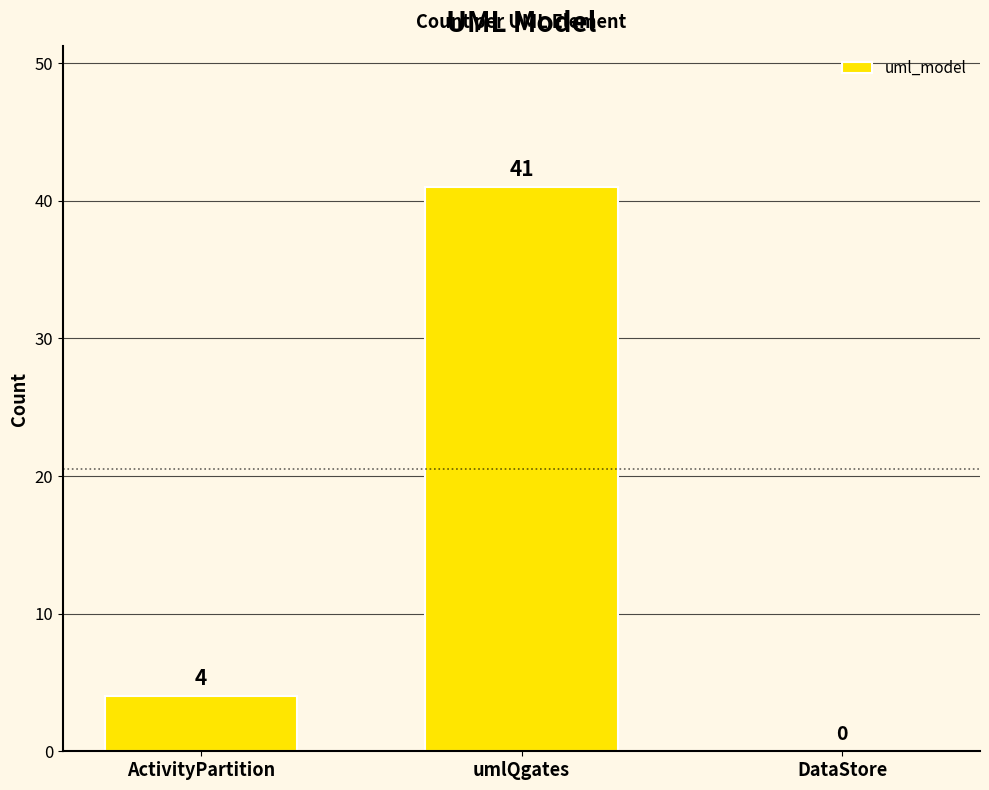

Reading right to left, extract all data points from this chart.

0	41	4